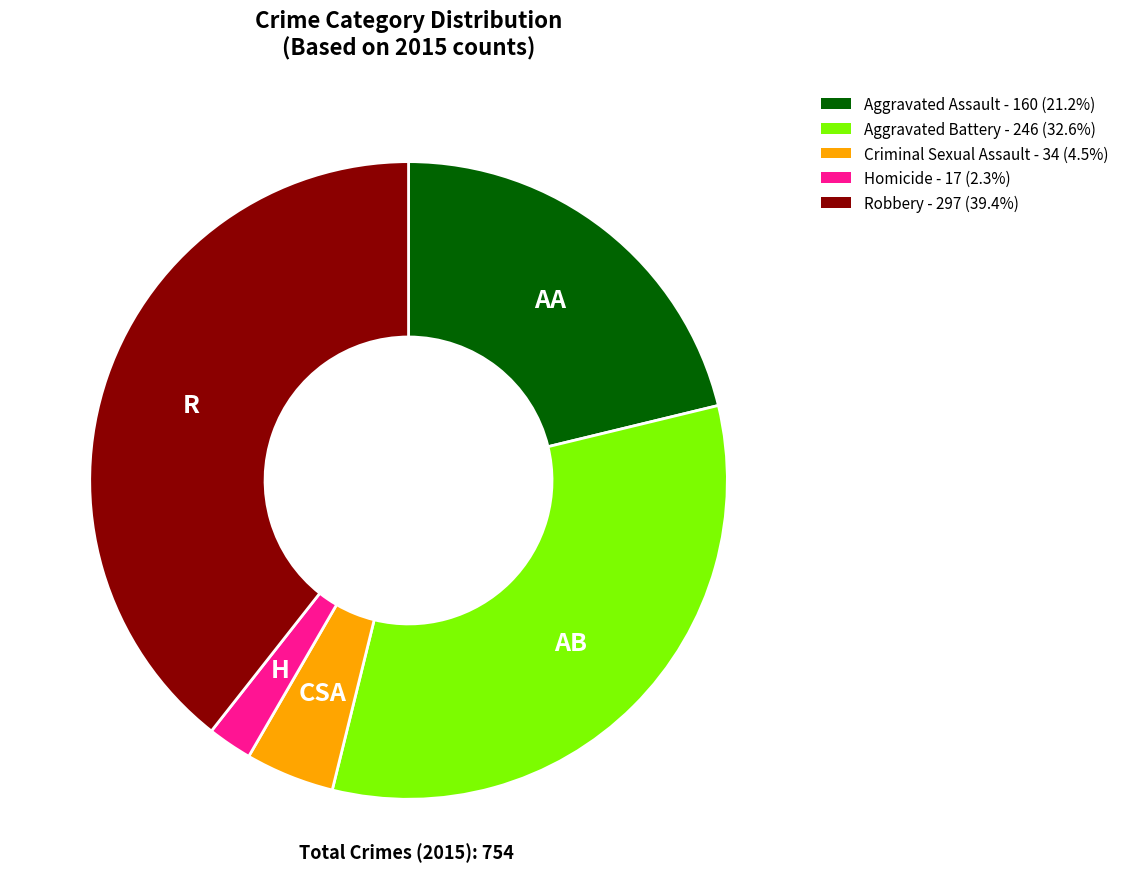

How many segments does this pie chart have?

5